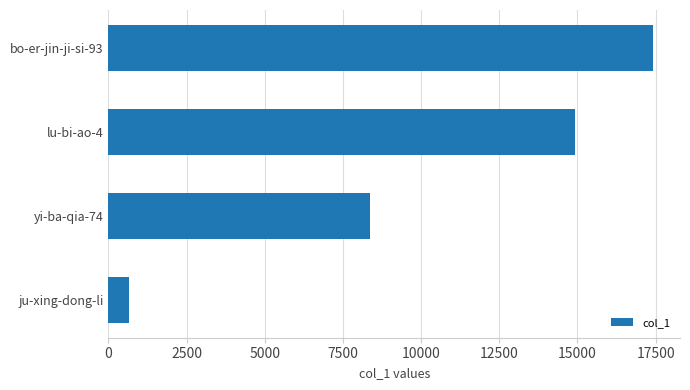

Reading bottom to top, transcribe all the data shown in this chart.

ju-xing-dong-li=672	yi-ba-qia-74=8352	lu-bi-ao-4=14912	bo-er-jin-ji-si-93=17410